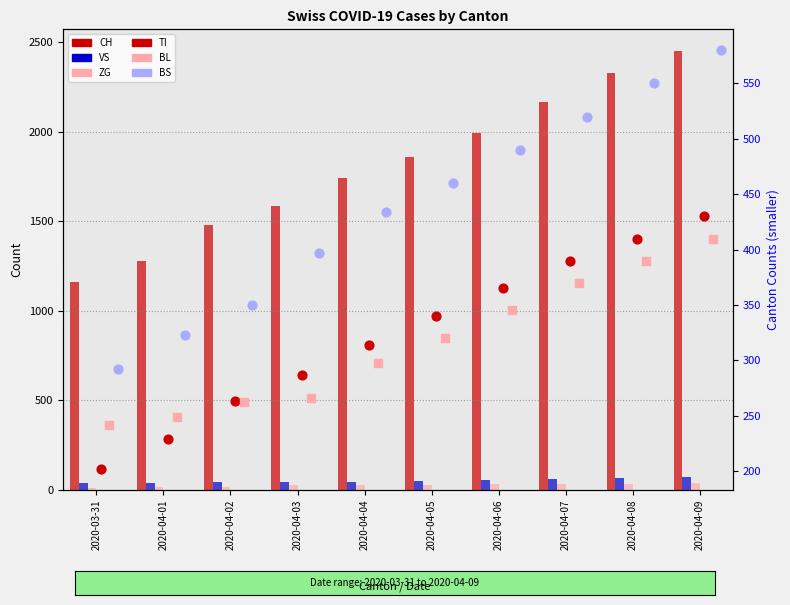

Which series reaches the minimum Y coordinate?

ZG